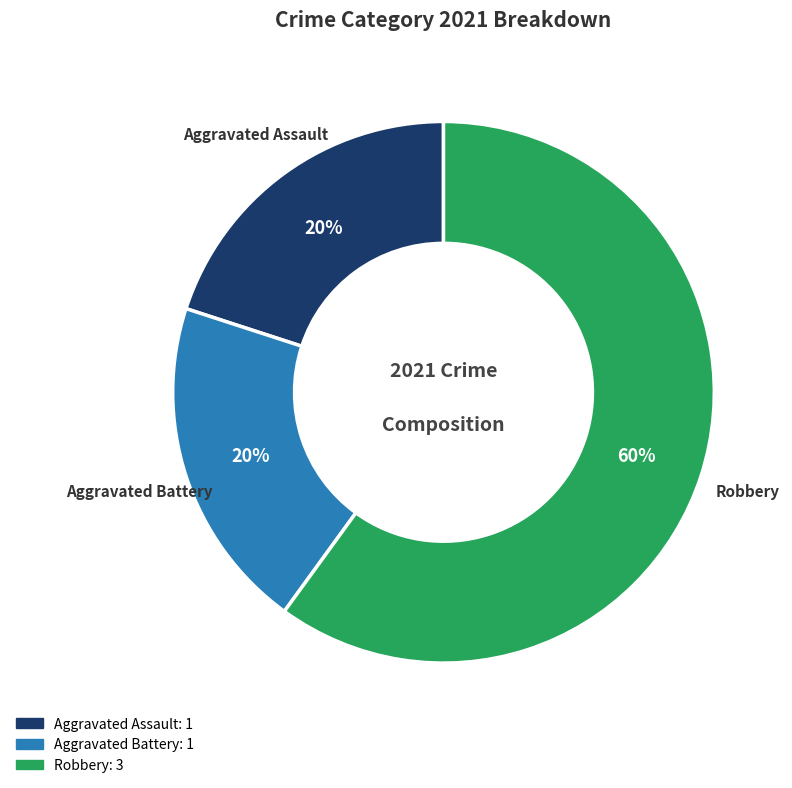

Count the number of slices in the pie.

3